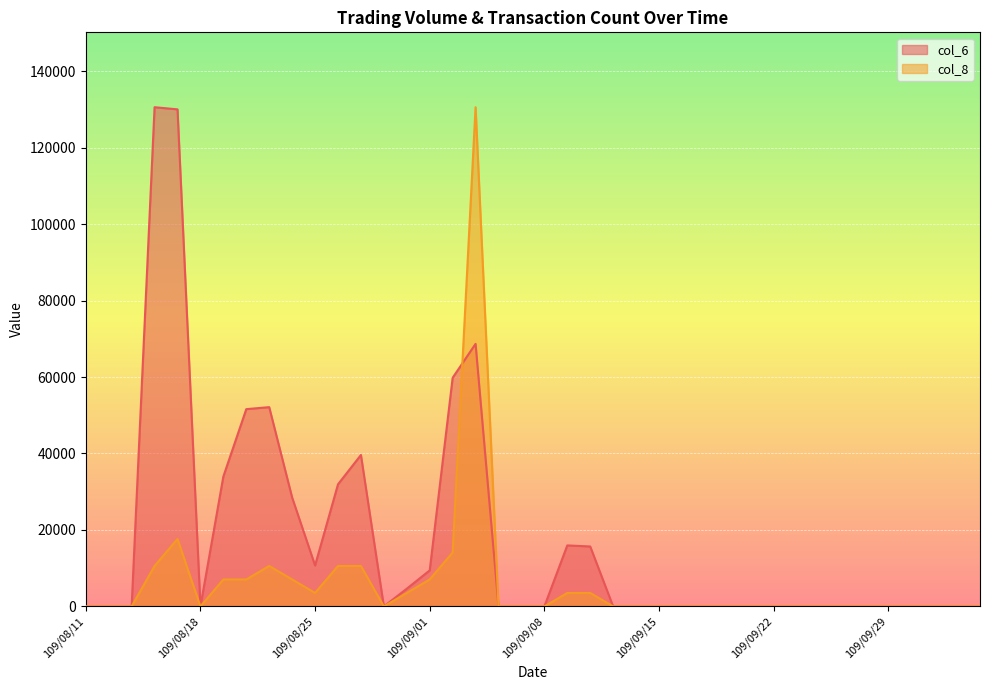

Reading left to right, extract all data points from this chart.

col_6: 109/08/11=0.0	109/08/12=0.0	109/08/13=0.0	109/08/14=130560.0	109/08/17=130000.0	109/08/18=0.0	109/08/19=33980.0	109/08/20=51600.0	109/08/21=52120.0	109/08/24=28480.0	109/08/25=10710.0	109/08/26=31940.0	109/08/27=39610.0	109/08/28=0.0	109/08/31=4640.0	109/09/01=9430.0	109/09/02=59800.0	109/09/03=68670.0	109/09/04=0.0	109/09/07=0.0	109/09/08=0.0	109/09/09=15960.0	109/09/10=15680.0	109/09/11=0.0	109/09/14=0.0	109/09/15=0.0	109/09/16=0.0	109/09/17=0.0	109/09/18=0.0	109/09/21=0.0	109/09/22=0.0	109/09/23=0.0	109/09/24=0.0	109/09/25=0.0	109/09/28=0.0	109/09/29=0.0	109/09/30=0.0	109/10/05=0.0	109/10/06=0.0	109/10/07=0.0
col_8: 109/08/11=0.0	109/08/12=0.0	109/08/13=0.0	109/08/14=10585.9	109/08/17=17643.2	109/08/18=0.0	109/08/19=7057.3	109/08/20=7057.3	109/08/21=10585.9	109/08/24=7057.3	109/08/25=3528.6	109/08/26=10585.9	109/08/27=10585.9	109/08/28=0.0	109/08/31=3528.6	109/09/01=7057.3	109/09/02=14114.6	109/09/03=130560.0	109/09/04=0.0	109/09/07=0.0	109/09/08=0.0	109/09/09=3528.6	109/09/10=3528.6	109/09/11=0.0	109/09/14=0.0	109/09/15=0.0	109/09/16=0.0	109/09/17=0.0	109/09/18=0.0	109/09/21=0.0	109/09/22=0.0	109/09/23=0.0	109/09/24=0.0	109/09/25=0.0	109/09/28=0.0	109/09/29=0.0	109/09/30=0.0	109/10/05=0.0	109/10/06=0.0	109/10/07=0.0